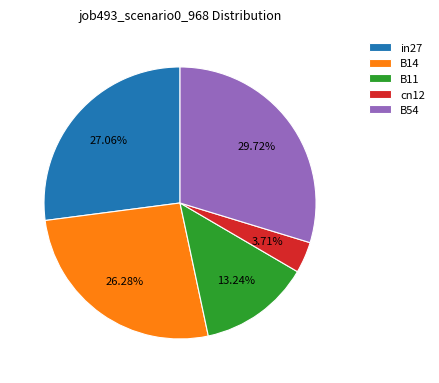

The cn12 slice represents 4% of the pie. True or false?

True